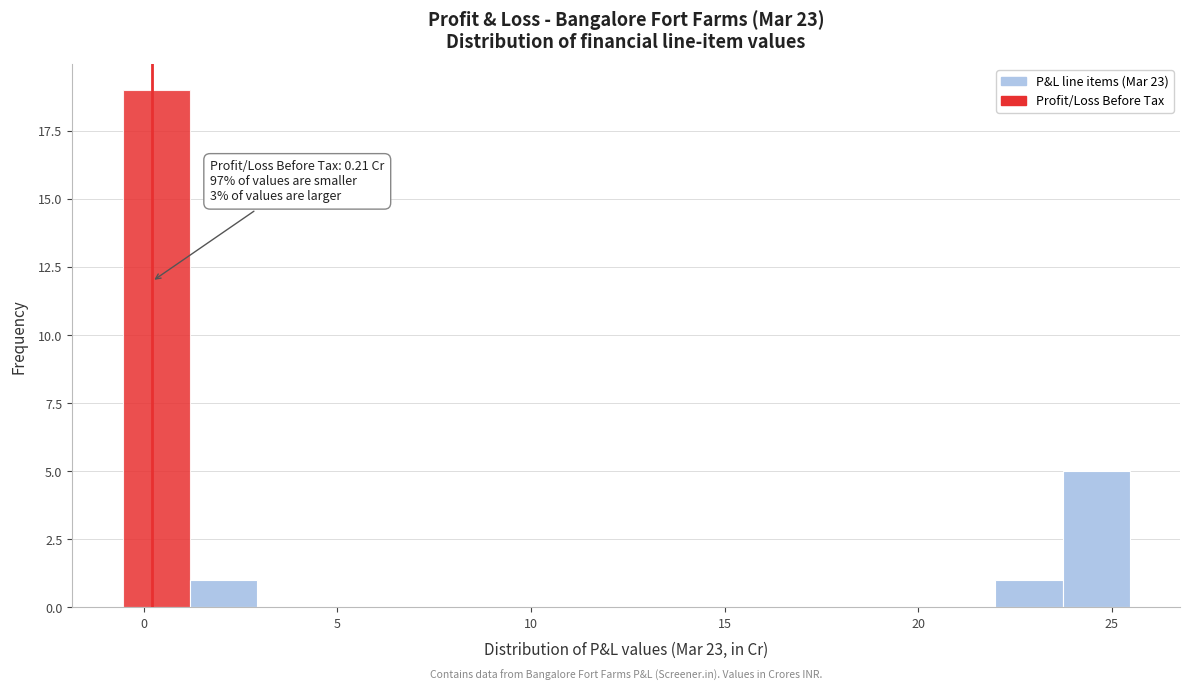

Read against the x-axis, roughly where is the centre of the tallest bar?

0.5